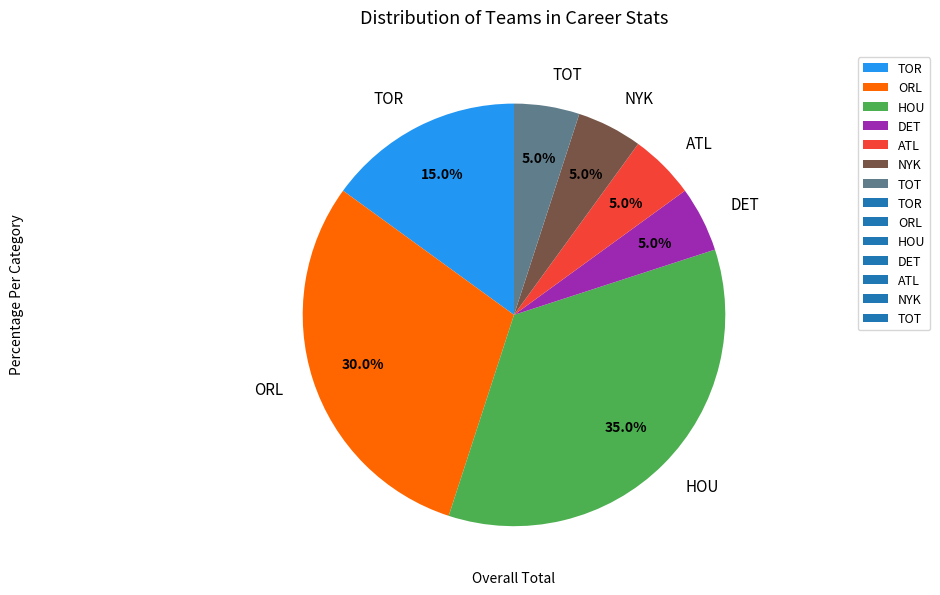

To the nearest percent, what percentage of the pie is DET?

5%